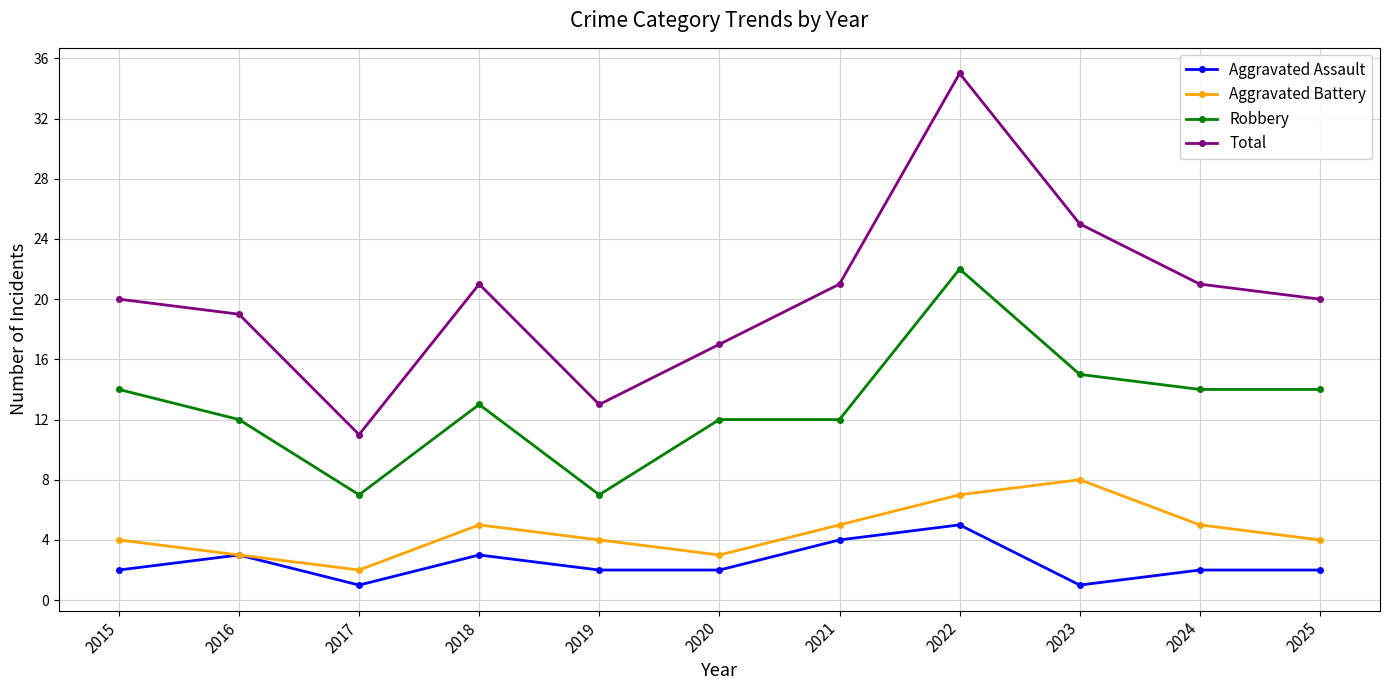

List the series in order of their peak value, lowest first.

Aggravated Assault, Aggravated Battery, Robbery, Total